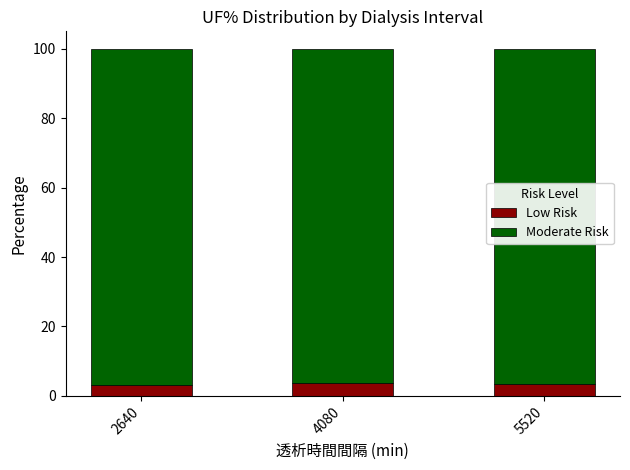

What is the total value across all series at 2640?

100.0